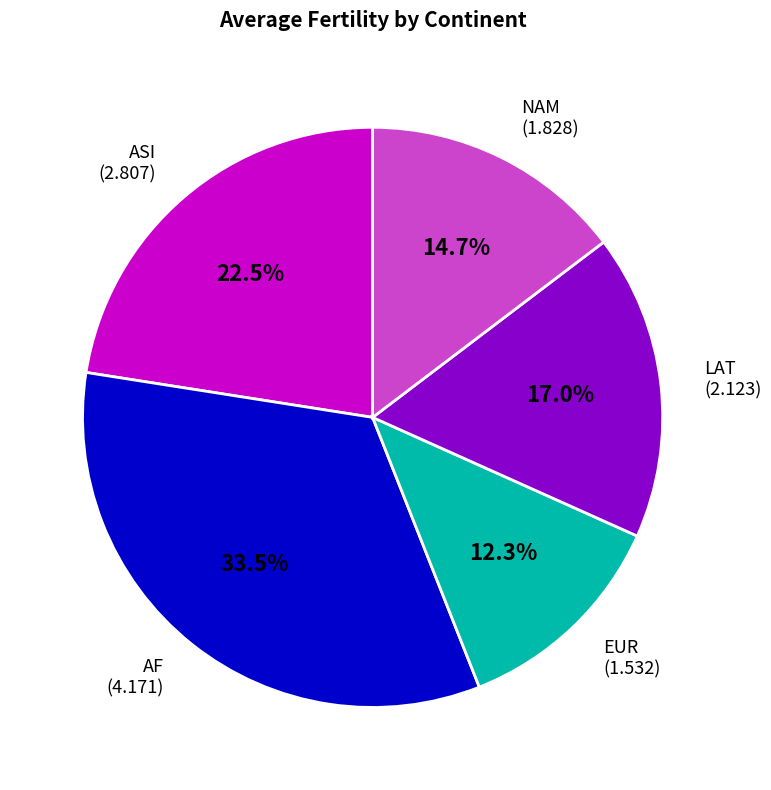

Which has a higher value, NAM or AF?

AF